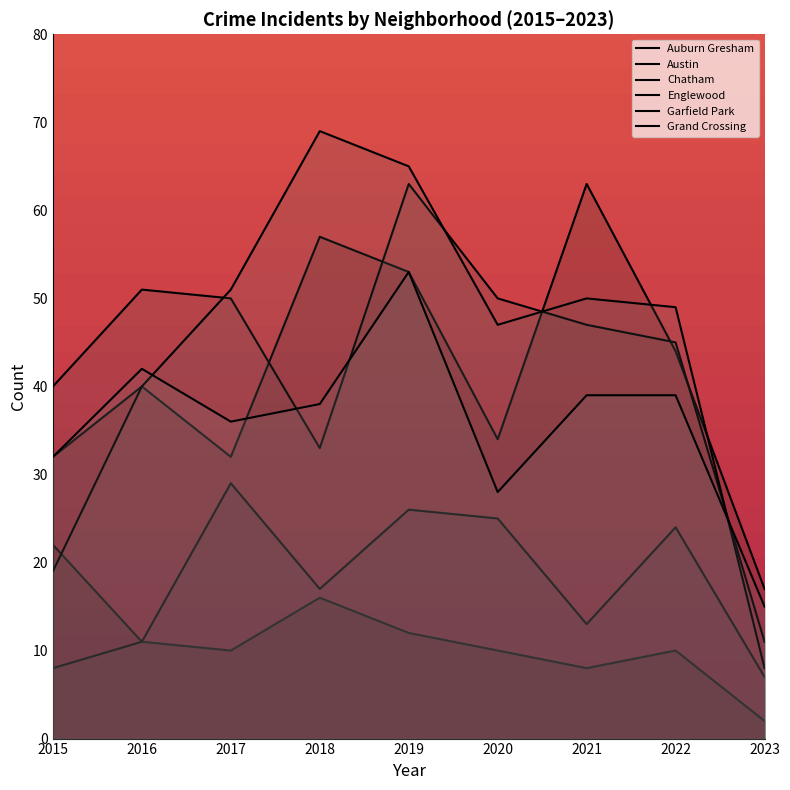

Which has a higher value, 2019 or 2020?

2019